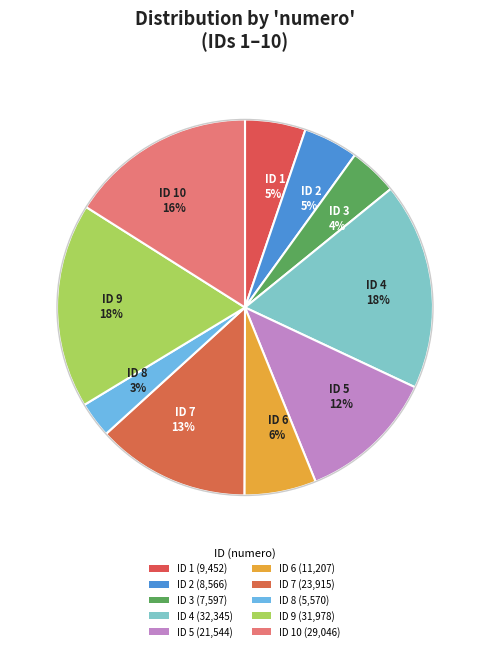

Count the number of slices in the pie.

10